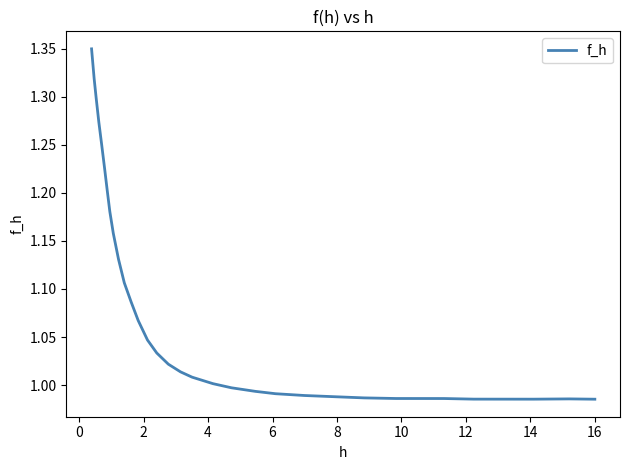

What is the difference between the maximum and minimum values?

0.4